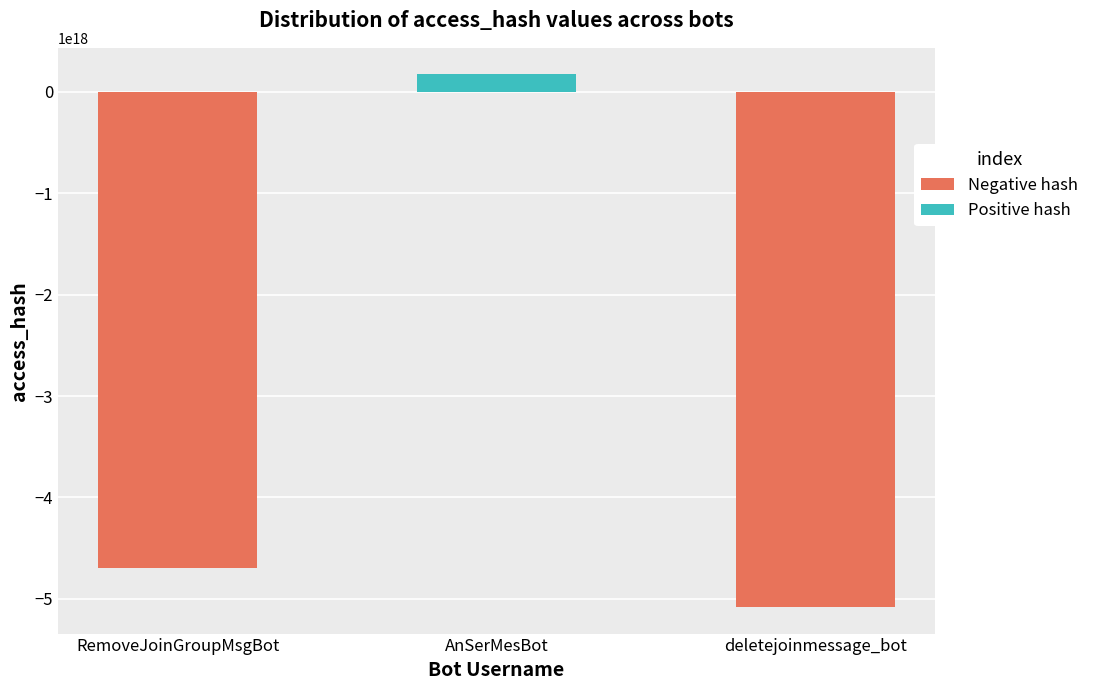

True or false: the data shows 243121194699244736 at AnSerMesBot.

False